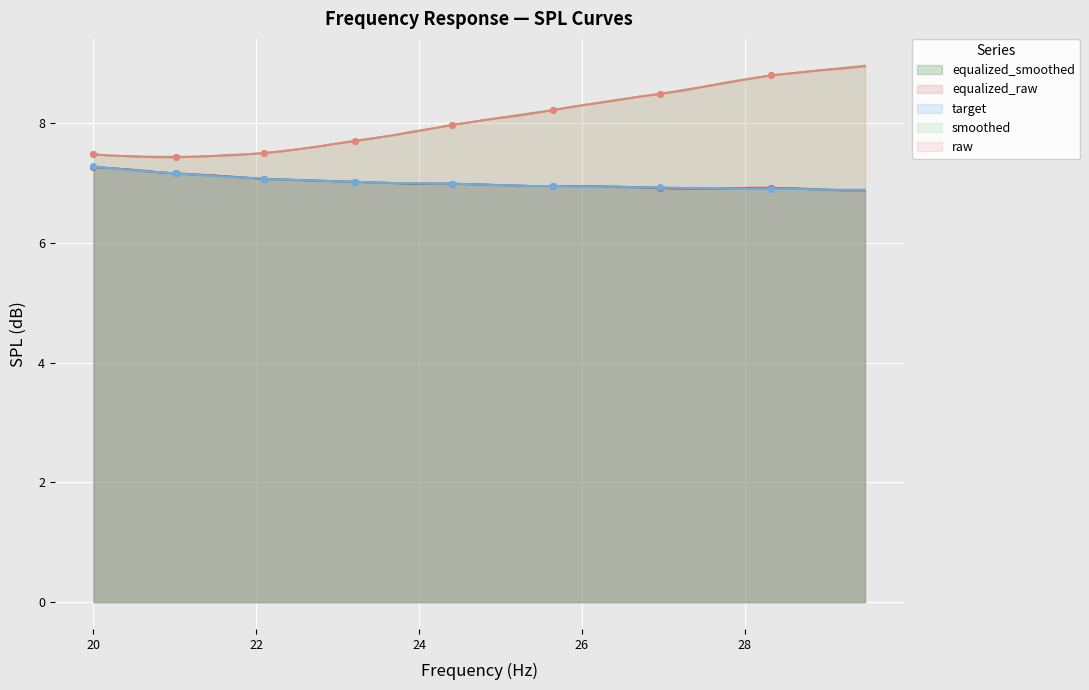

What is the highest value of the equalized_smoothed series?

7.3